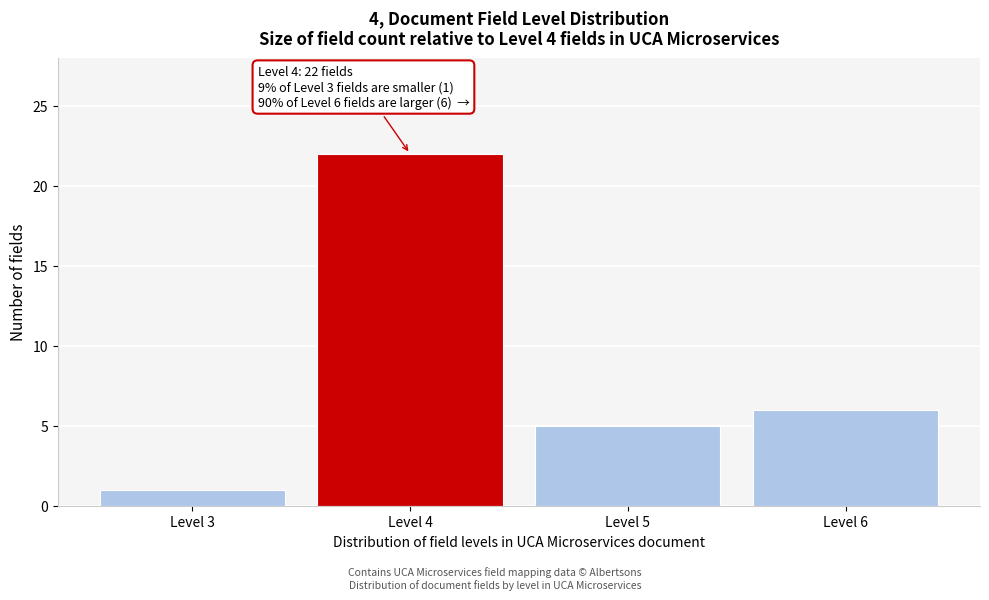

Reading left to right, list all the values displayed in this chart.

1	22	5	6